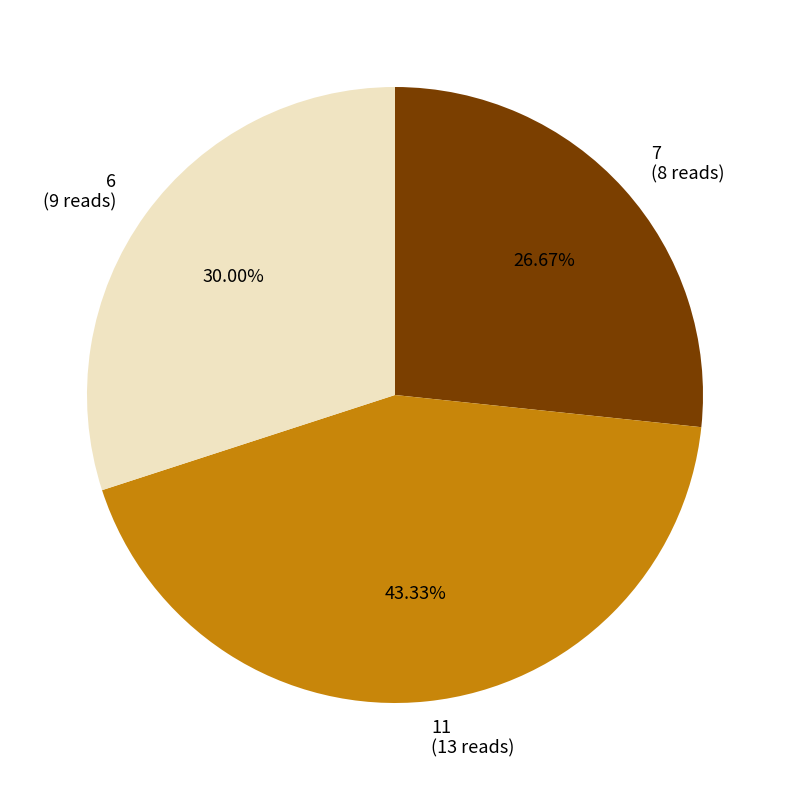

Is 7 the majority of the pie?

No